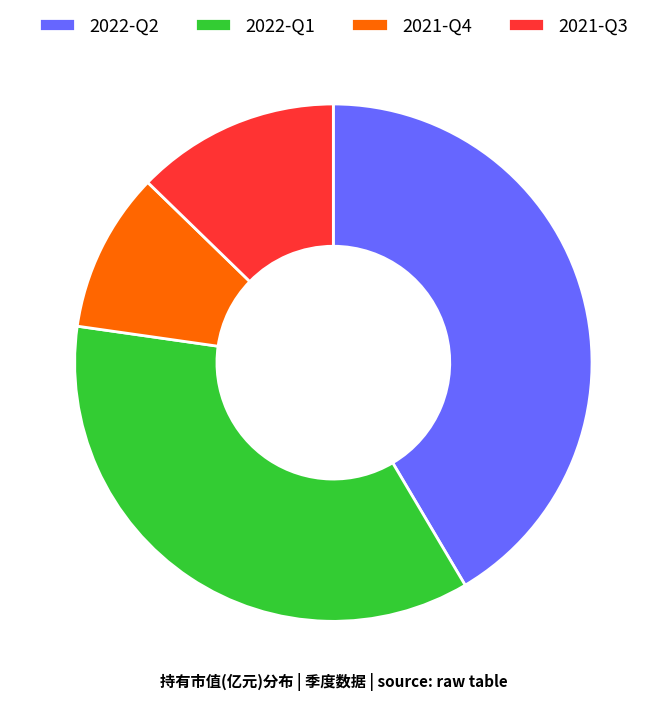

Which category has the biggest portion of the pie?

2022-Q2